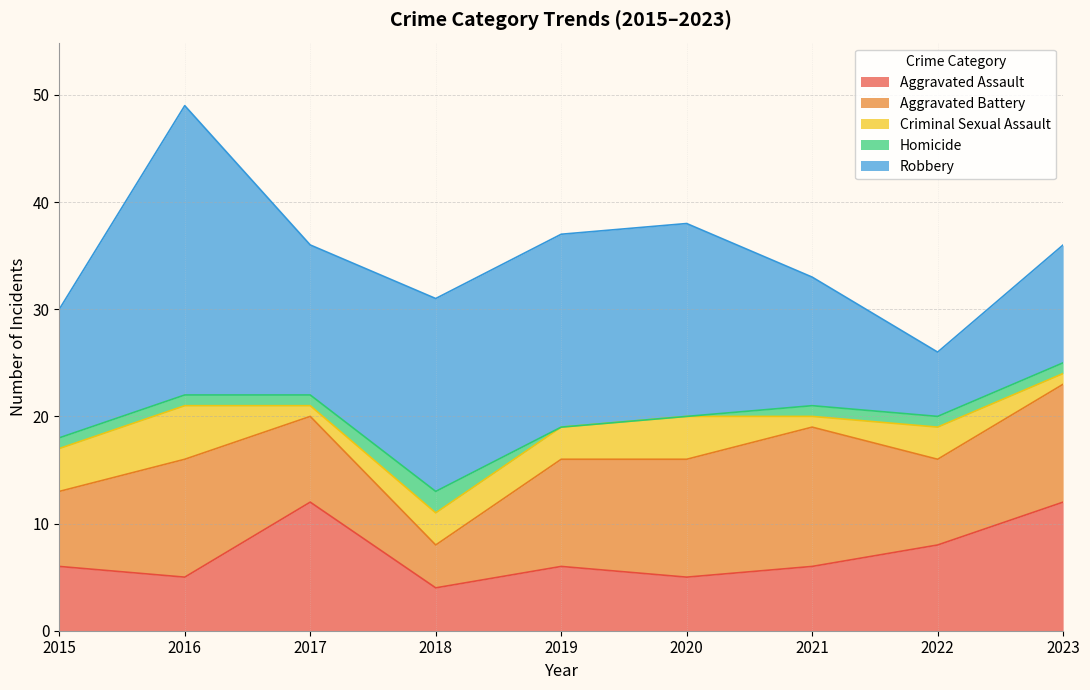

At which category does the chart reach its minimum across all series?

2019